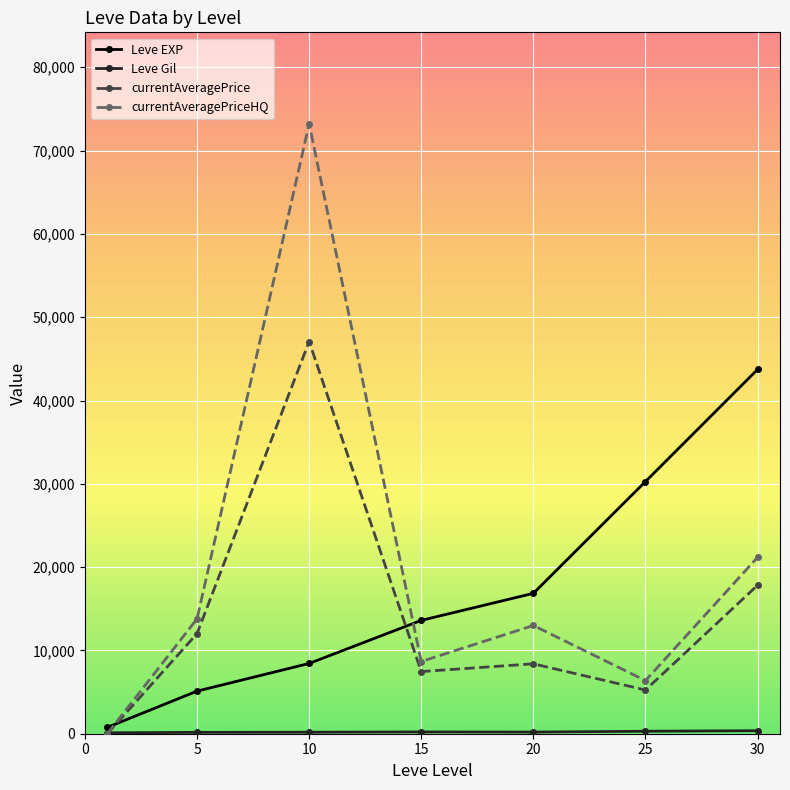

How many lines are shown in the chart?

4